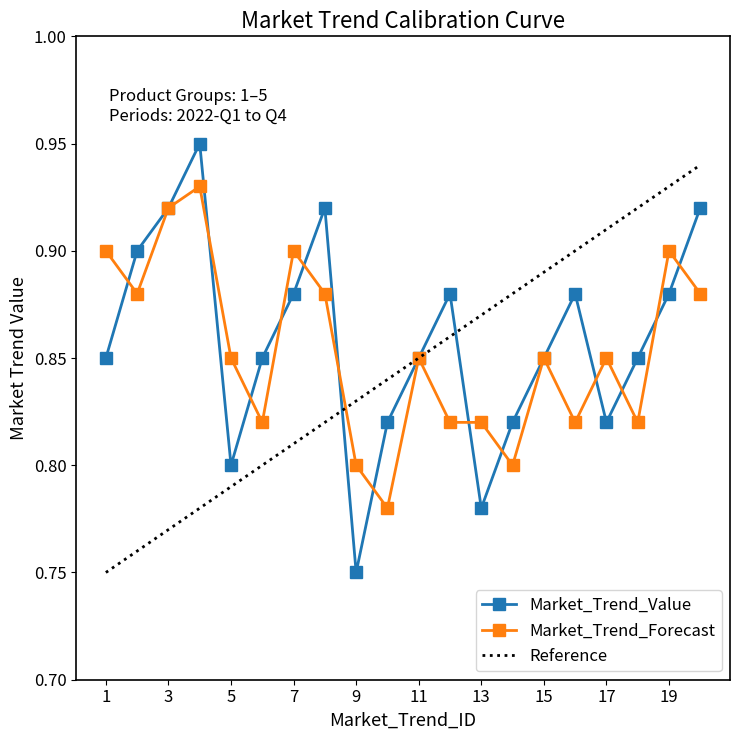

What are all the series names shown in the legend?

Market_Trend_Value, Market_Trend_Forecast, Reference